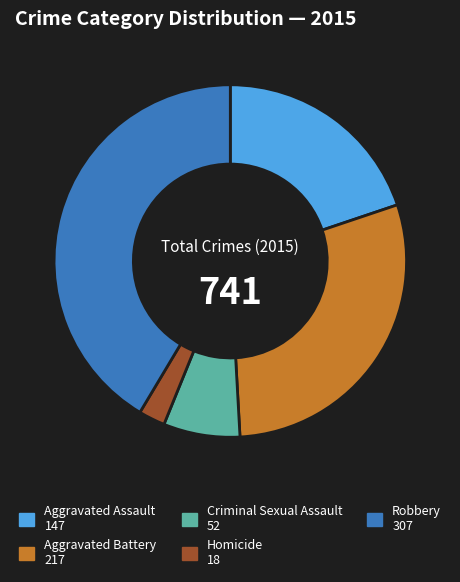

Which category has the smallest portion of the pie?

Homicide